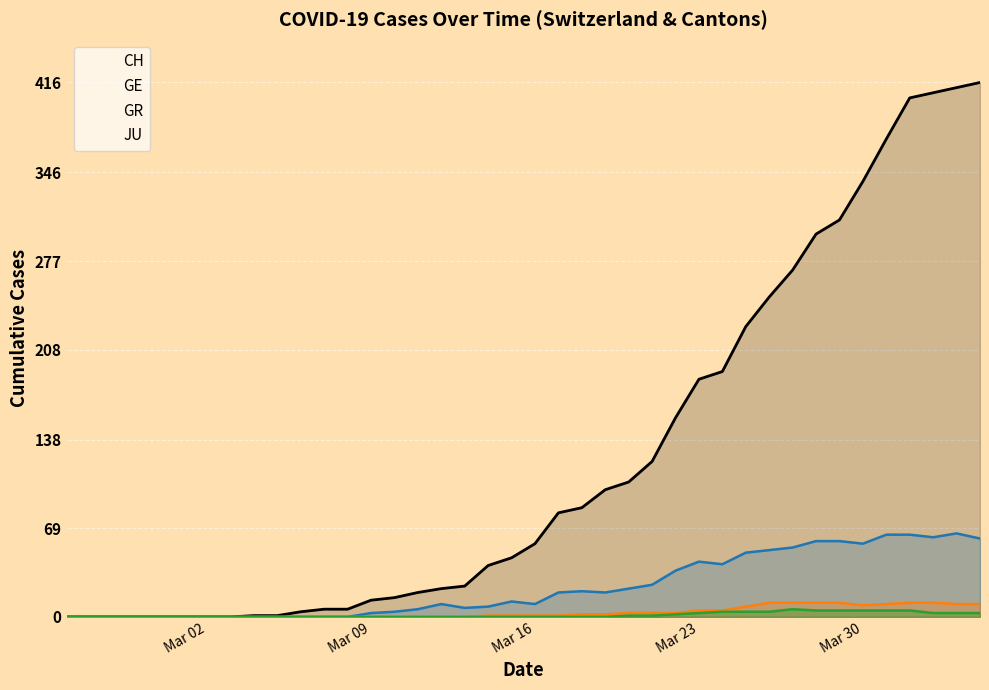

What is the highest value of the GE series?

65